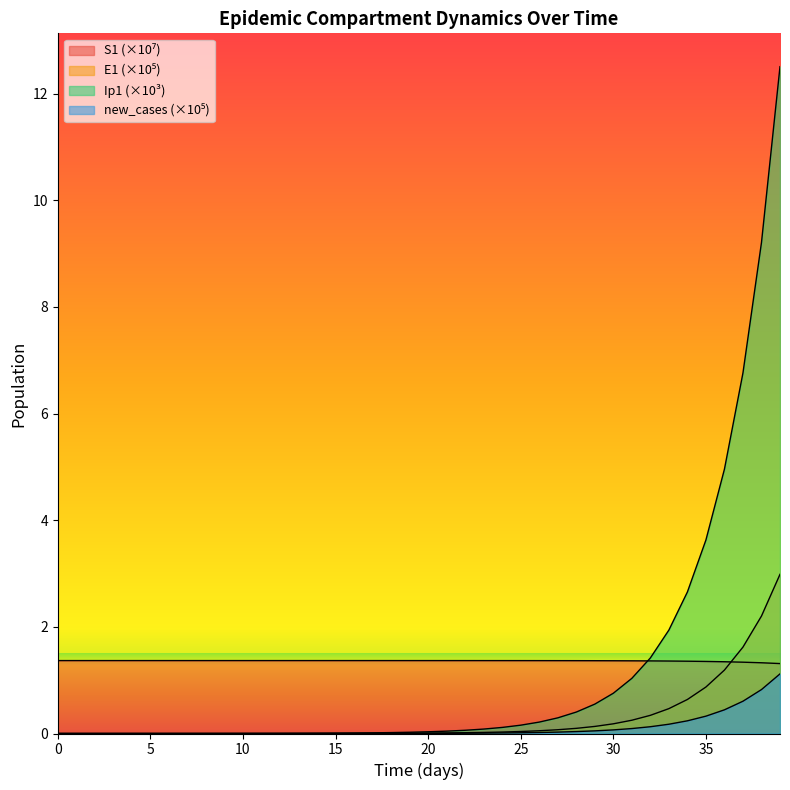

True or false: S1 has more than 1 points higher than both neighbors.

False